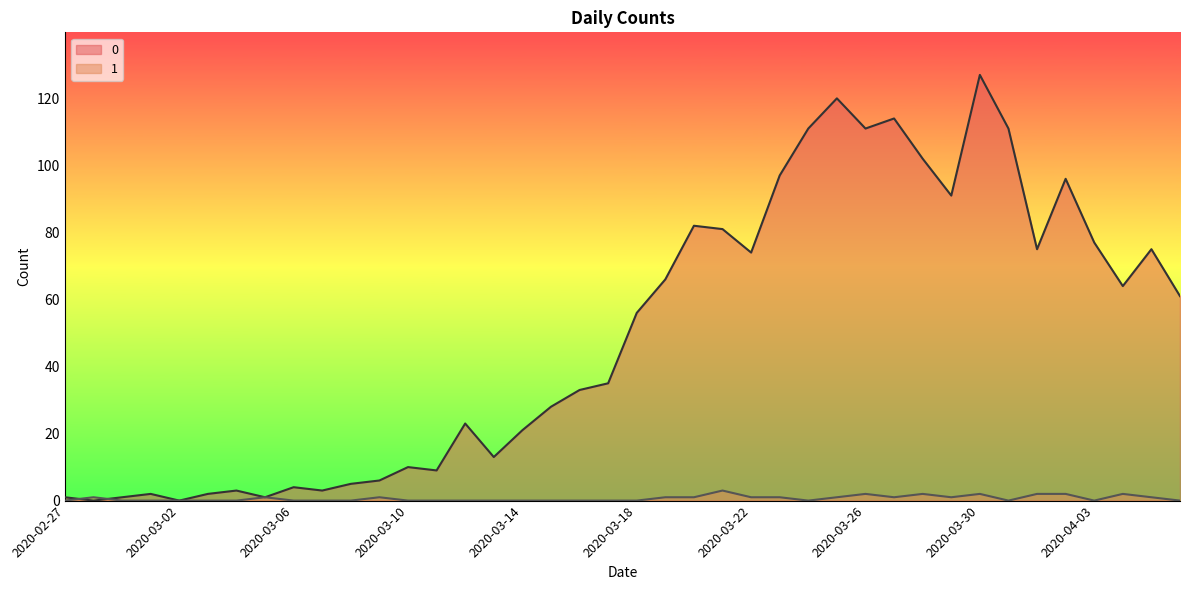

Count the number of categories in the chart.

40